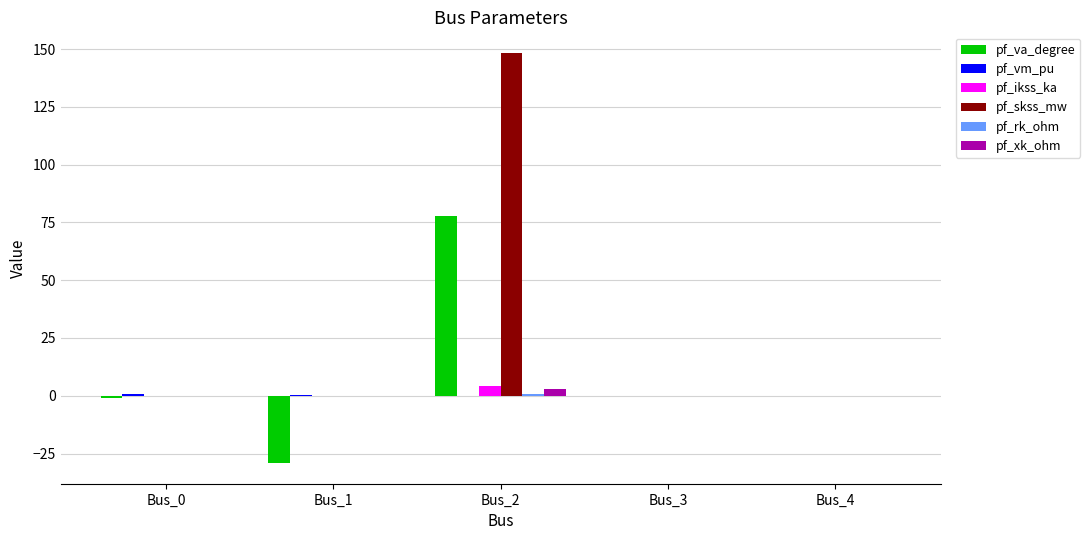

Which series changed the most between Bus_1 and Bus_4?

pf_va_degree